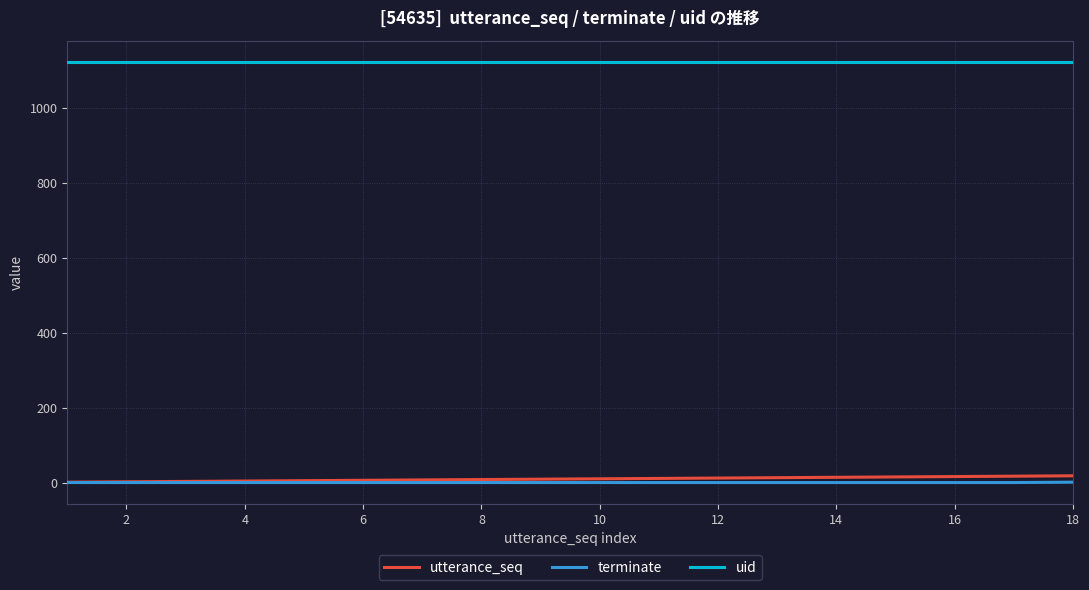

What is the highest value of the utterance_seq series?

18